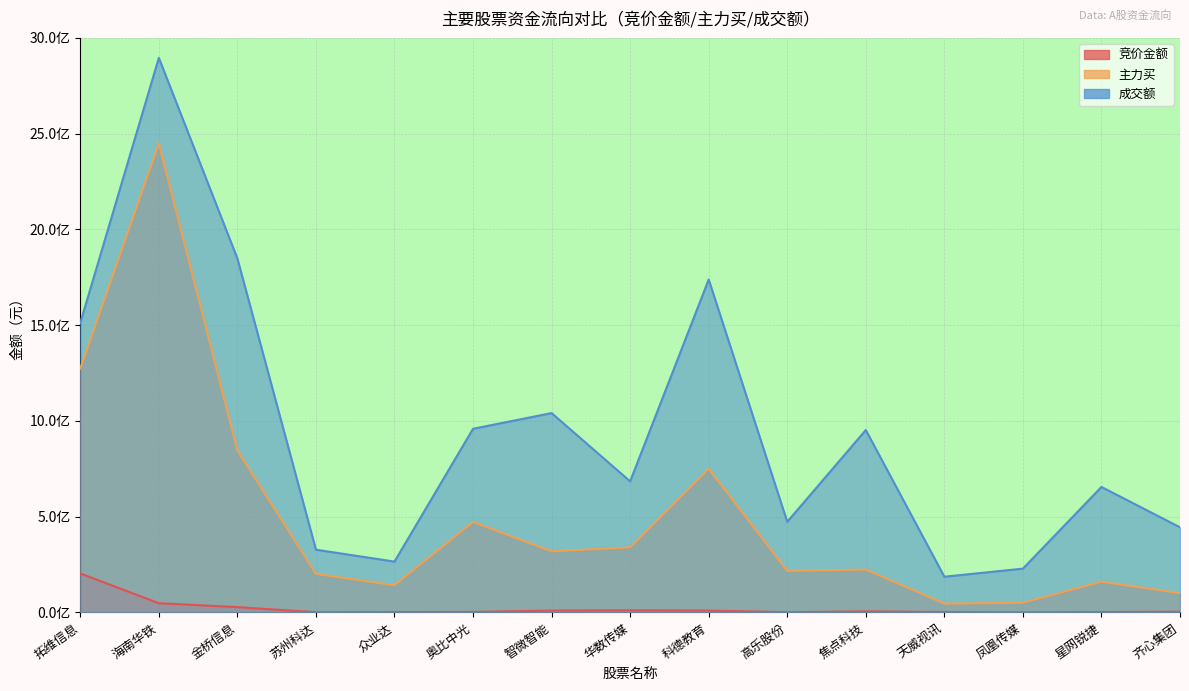

How many categories are shown in the chart?

15